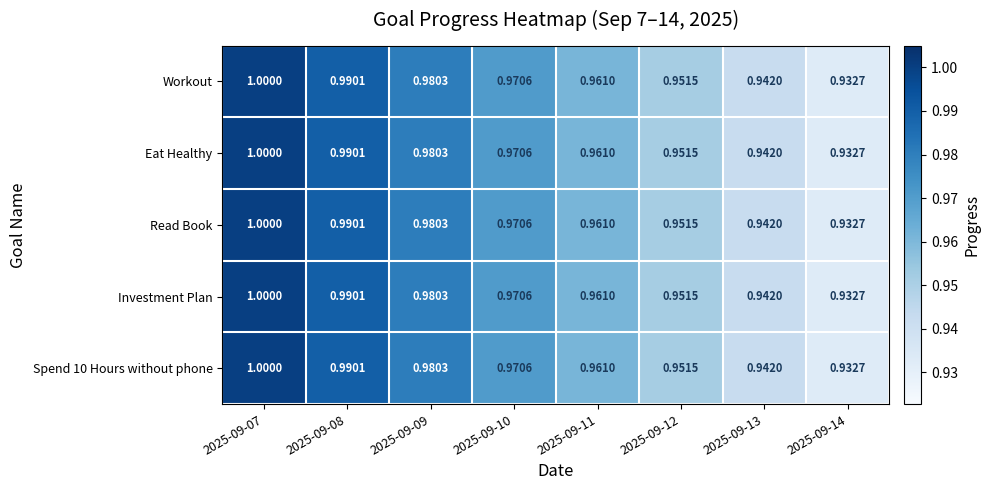

How many distinct data groups are displayed?

5